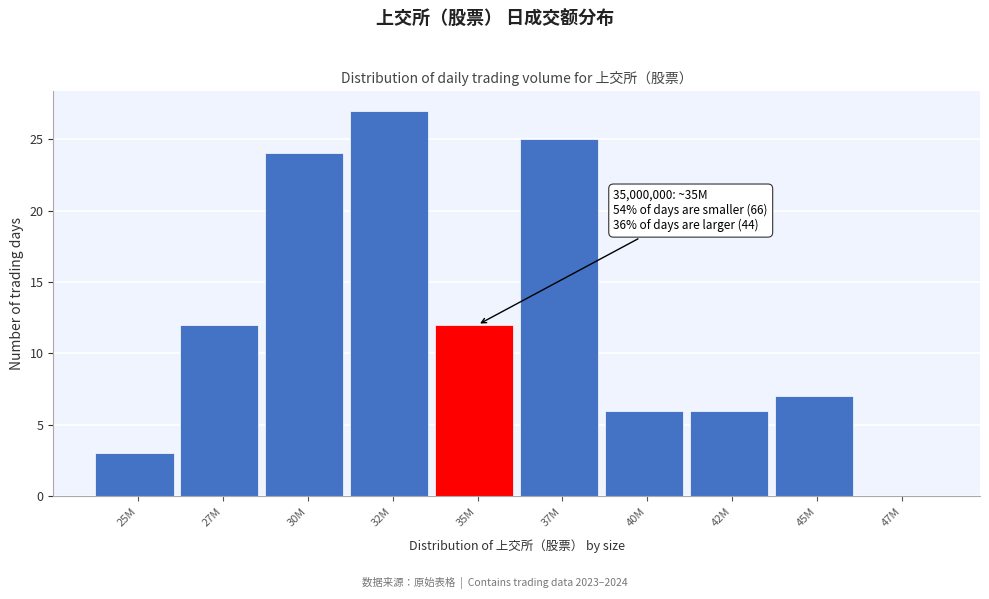

Reading left to right, extract all data points from this chart.

25M=3	27M=12	30M=24	32M=27	35M=12	37M=25	40M=6	42M=6	45M=7	47M=0